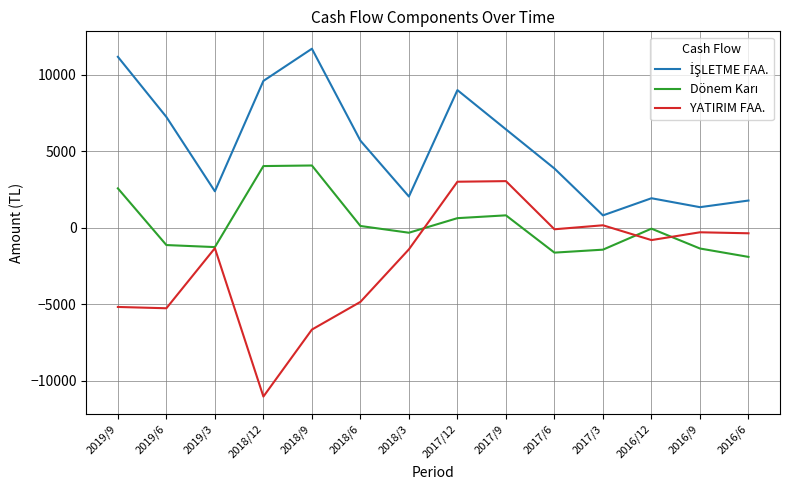

What is the minimum value shown in the chart?

-11027